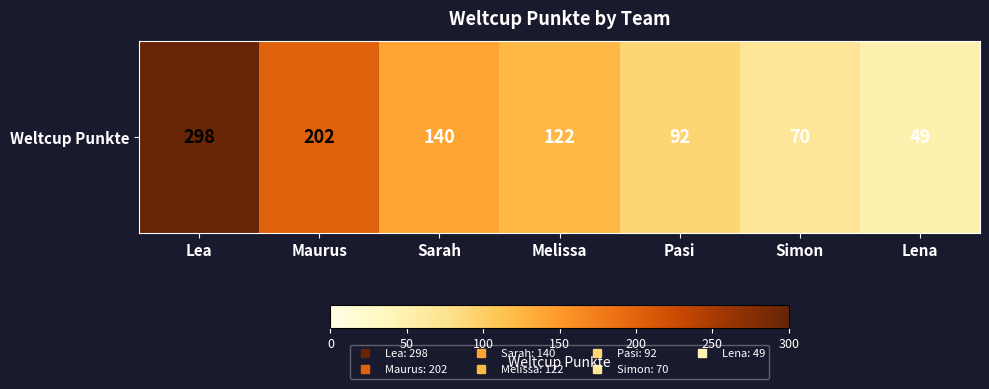

What is the ratio of the value at Melissa to the value at Sarah?

0.9